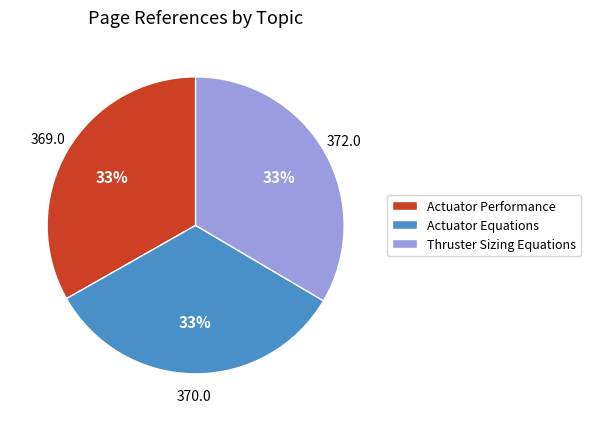

To the nearest percent, what is the average slice percentage?

33%